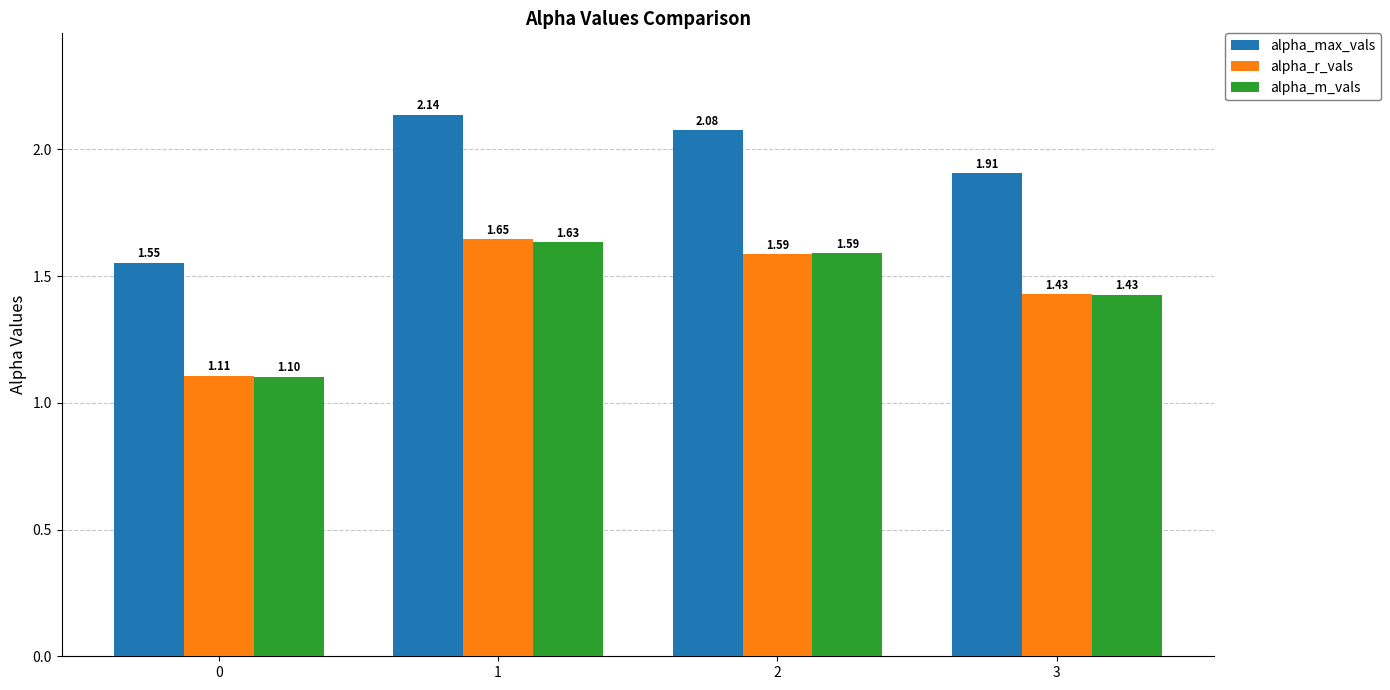

How many bars are there in total?

12